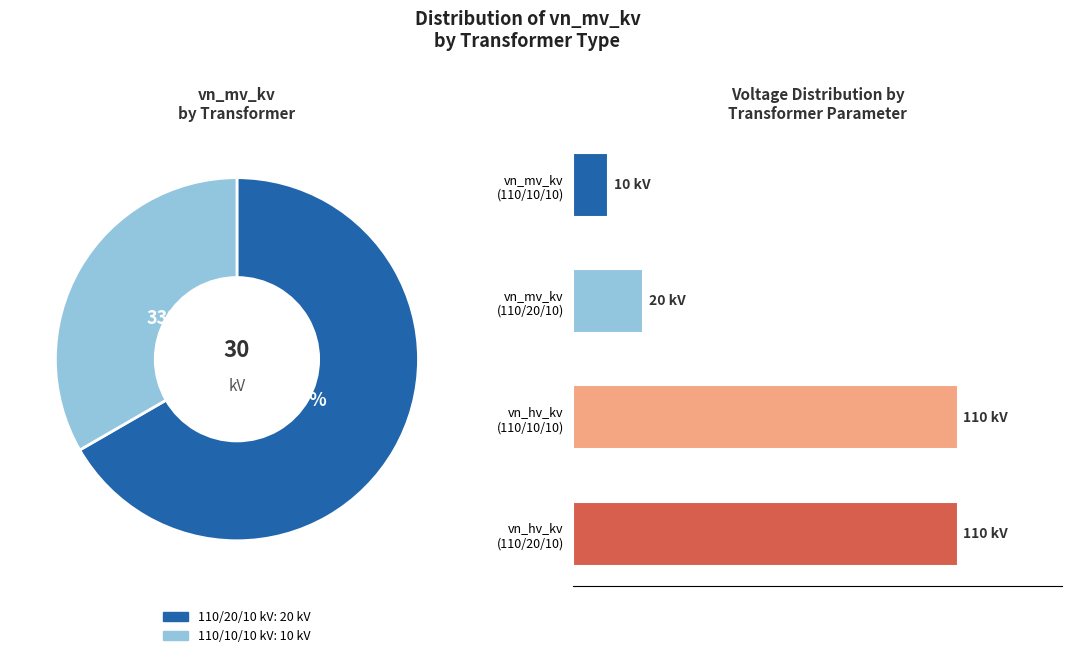

The 63/25/38 MVA 110/20/10 kV slice represents 67% of the pie. True or false?

True